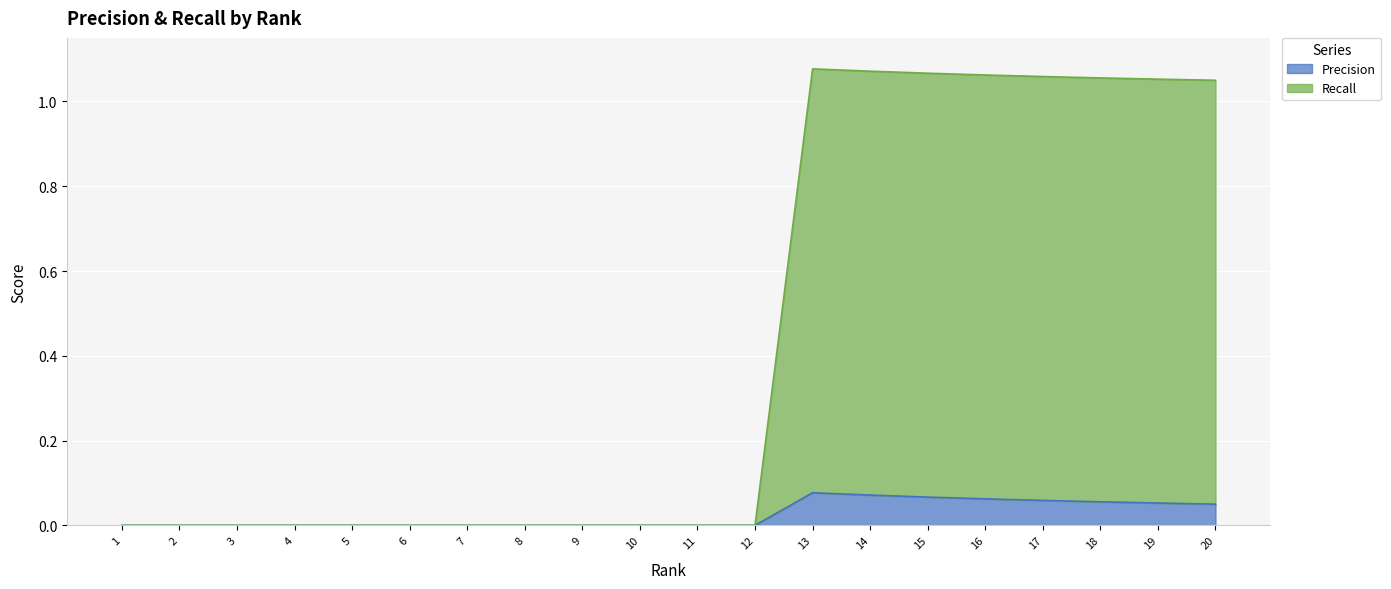

The value of Precision at 4 is 0.0. True or false?

True